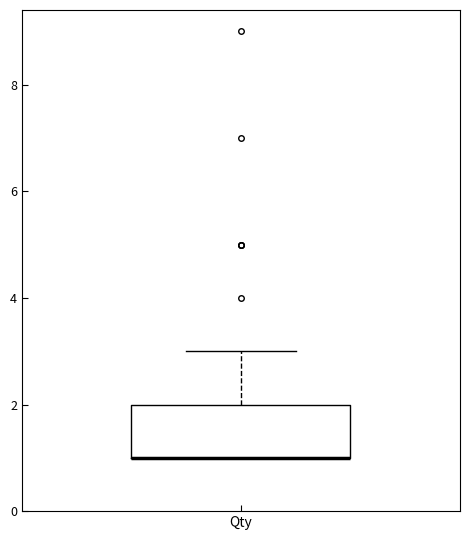

Transcribe this box plot: give where the median line is, the range the box spans, and where the two whiskers end, as read against the y-axis. The values are not printed on the chart, so give them approximately, as read against the axis.

median 1 (drawn on the box's lower edge), box 1 to 2, whiskers 1 to 3